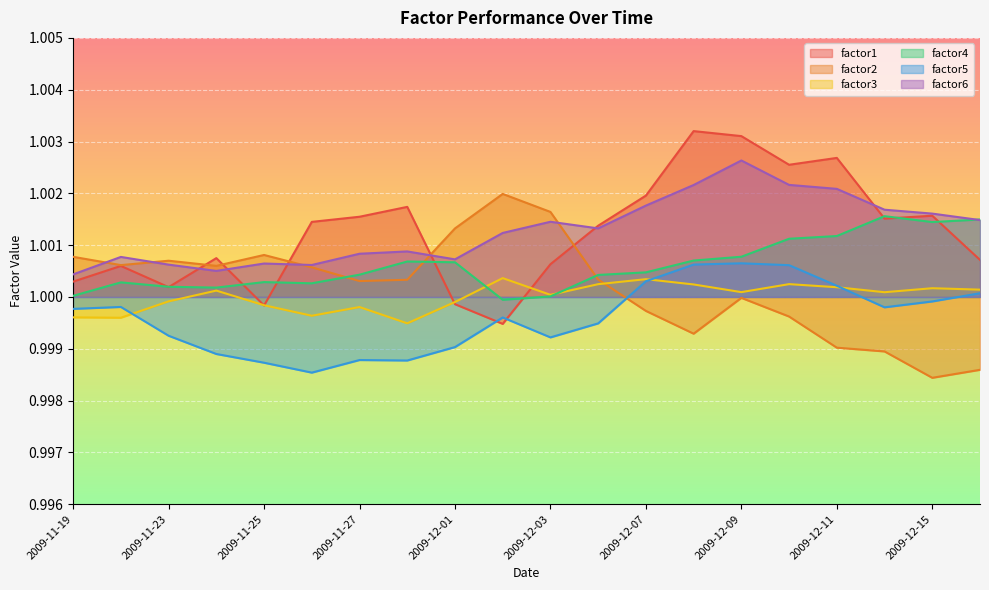

Rank the series at 2009-12-11 from lowest to highest value.

factor2, factor3, factor5, factor4, factor6, factor1